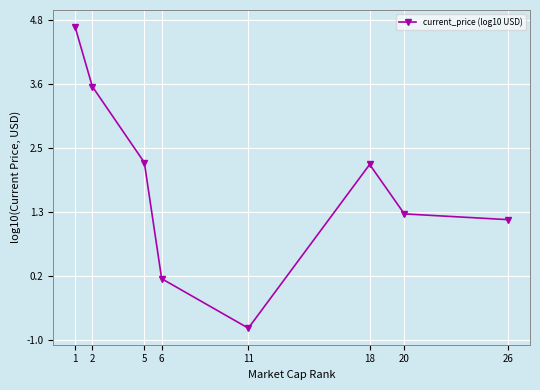

What is the smallest value displayed?

-0.8